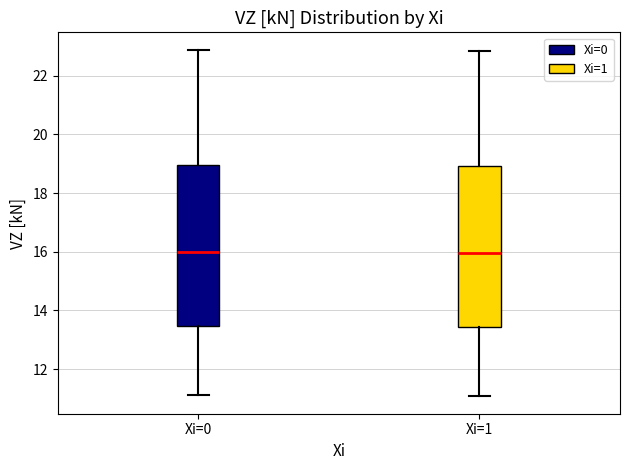

Reading left to right, read every box against the y-axis: the position of its median line, the range the box covers, and the ends of its whiskers. The values are not printed on the chart, so give them approximately, as read against the axis.

Xi=0: median 16.0, box 13.4 to 19.0, whiskers 11.2 to 22.8
Xi=1: median 16.0, box 13.4 to 19.0, whiskers 11.0 to 22.8